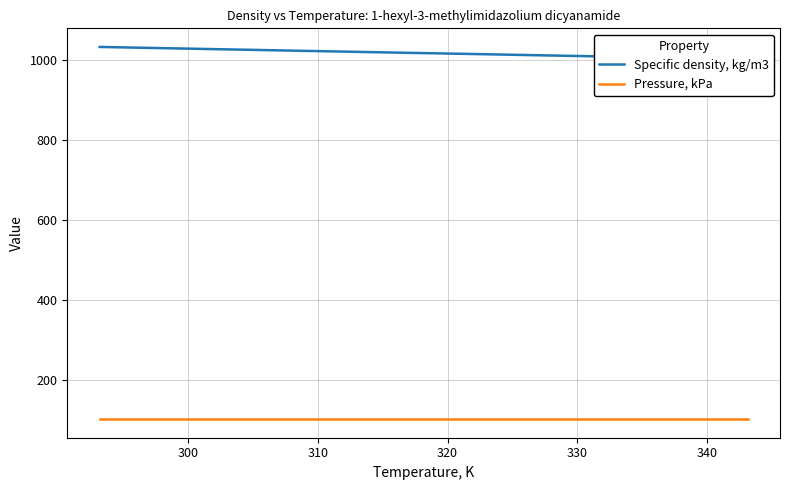

Reading left to right, transcribe all the data shown in this chart.

Specific density, kg/m3: 1031.6	1028.5	1025.4	1022.3	1019.2	1016.2	1013.2	1010.1	1007.1	1004.1	1001.2
Pressure, kPa: 101.3	101.3	101.3	101.3	101.3	101.3	101.3	101.3	101.3	101.3	101.3